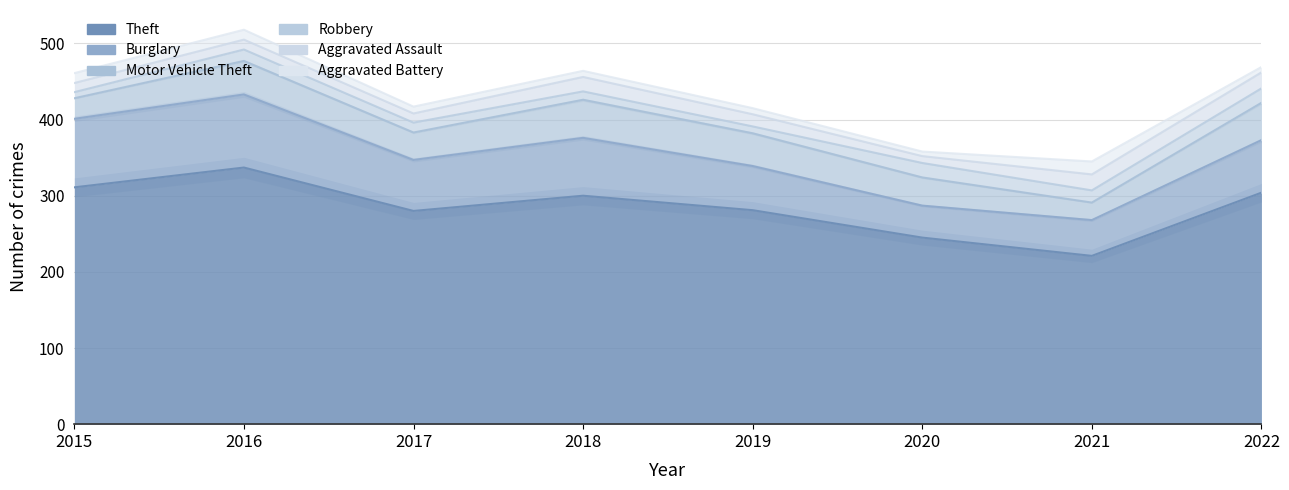

Where is Motor Vehicle Theft nearest to the value 36?

2017